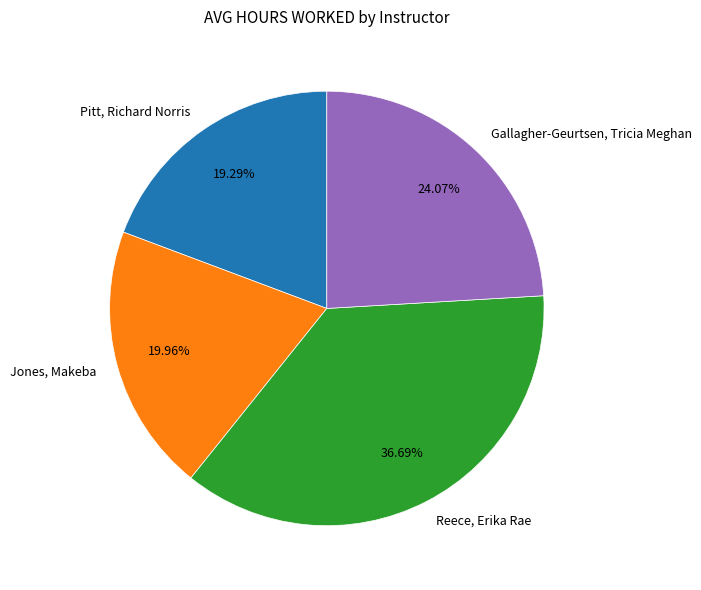

What is the ratio of the value at Gallagher-Geurtsen, Tricia Meghan to the value at Reece, Erika Rae?

0.7